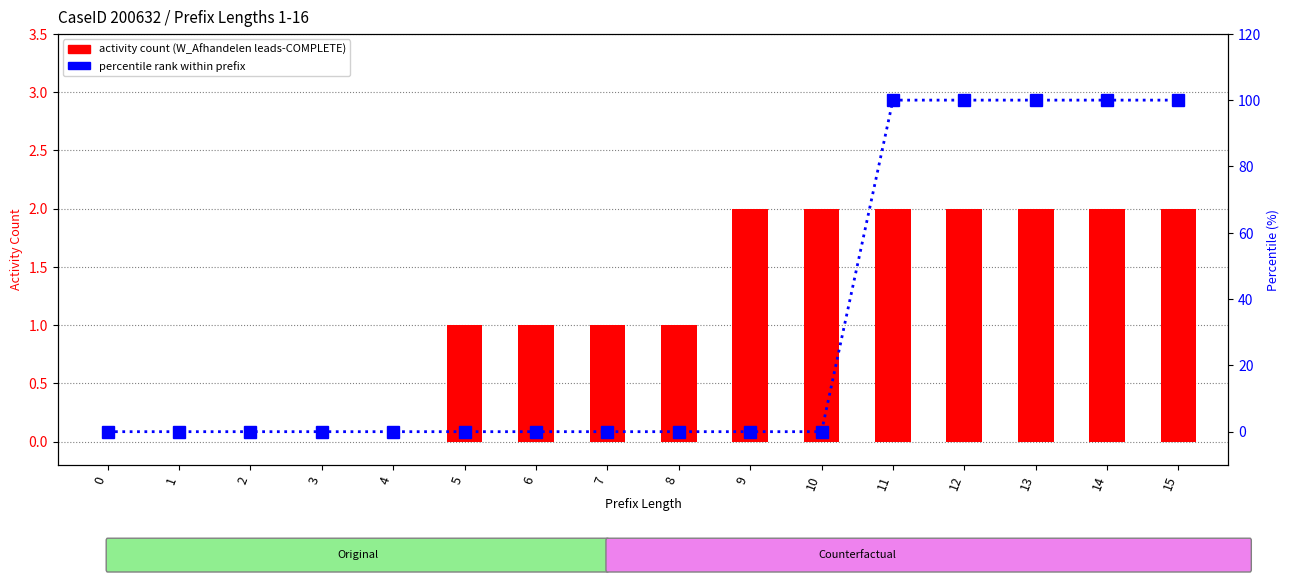

How many categories are shown in the chart?

16